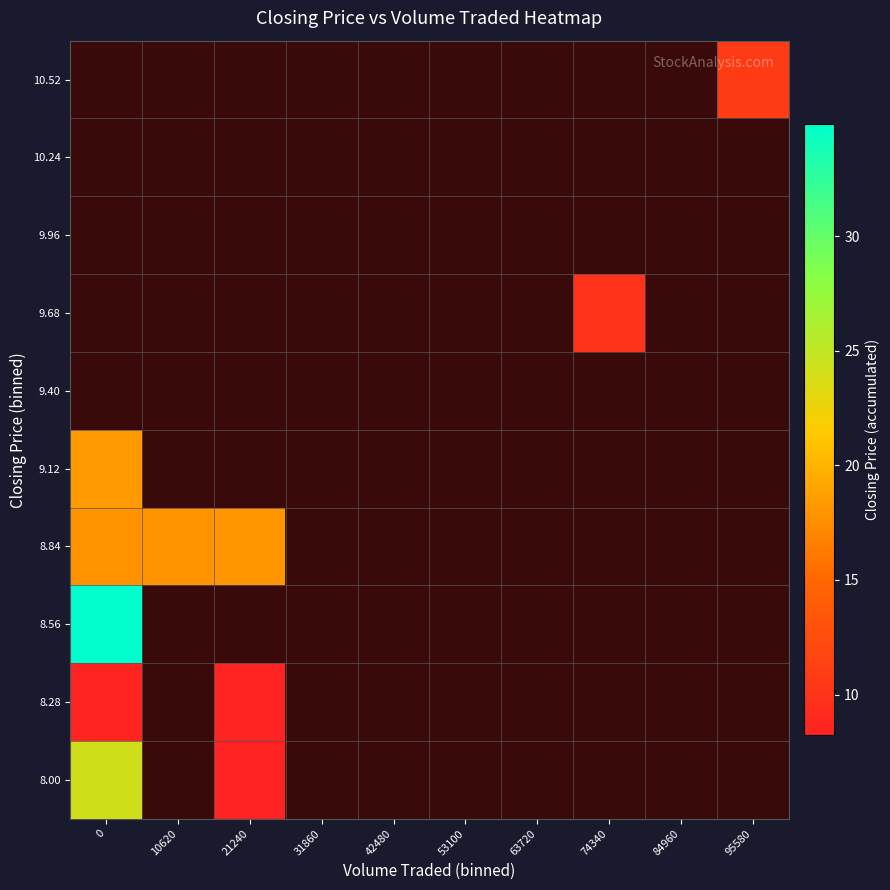

What is the minimum value shown in the chart?

8.2